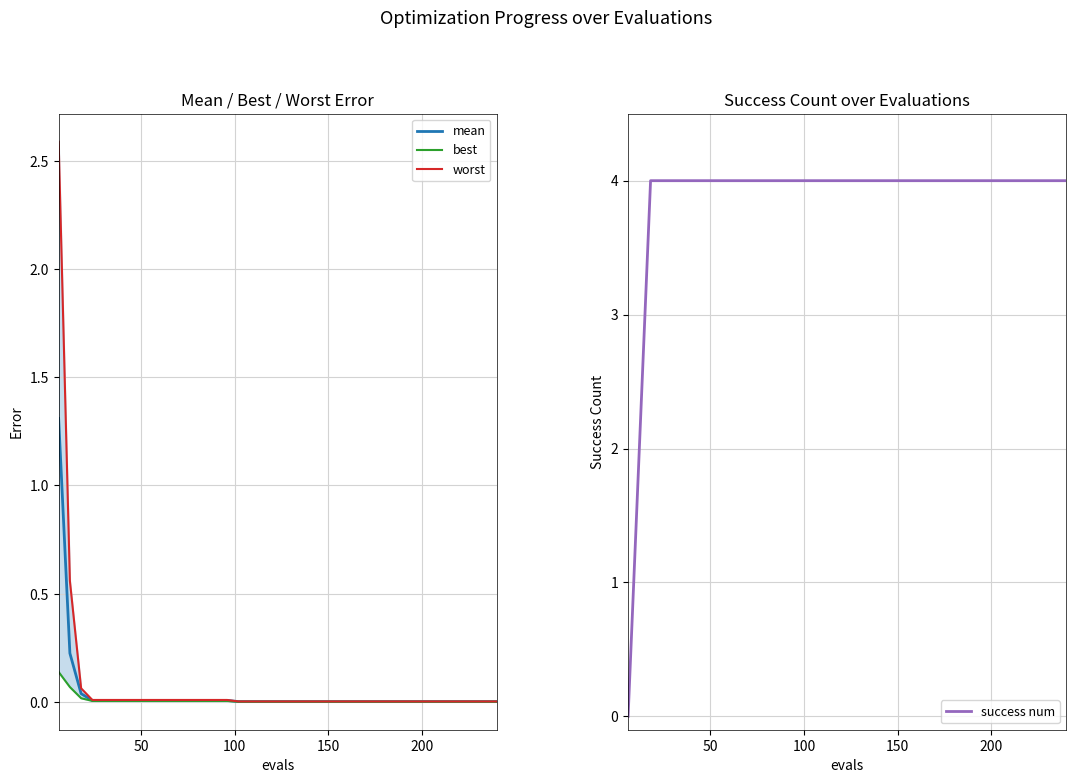

How many data points in success num are less than 4?

2